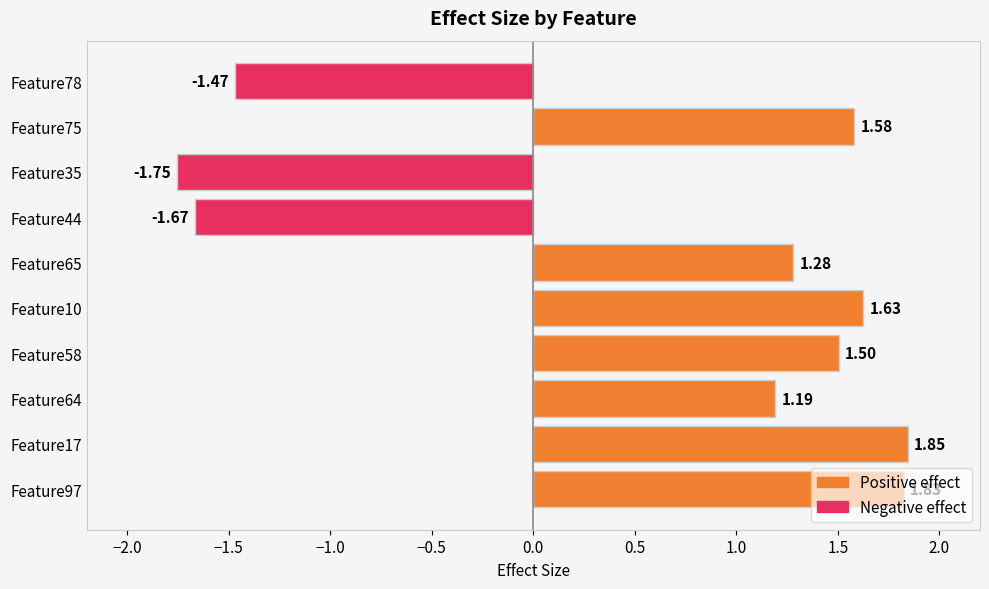

What are all the series names shown in the legend?

Positive effect, Negative effect